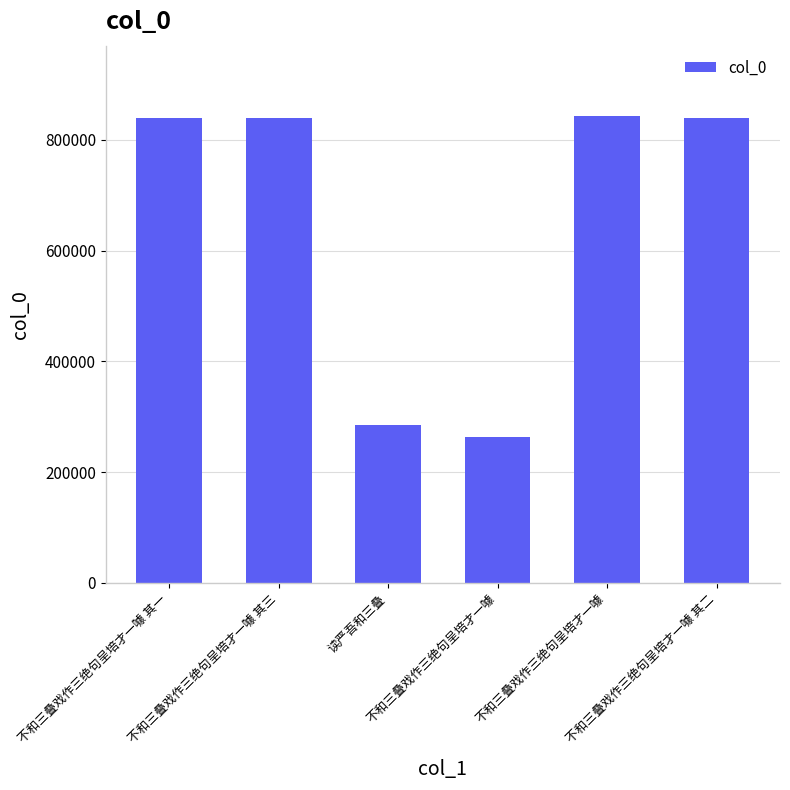

Approximately how many times larger is the value at 不和三叠戏作三绝句呈培才一噱 其二 compared to 不和三叠戏作三绝句呈培才一噱 其一?

1.0